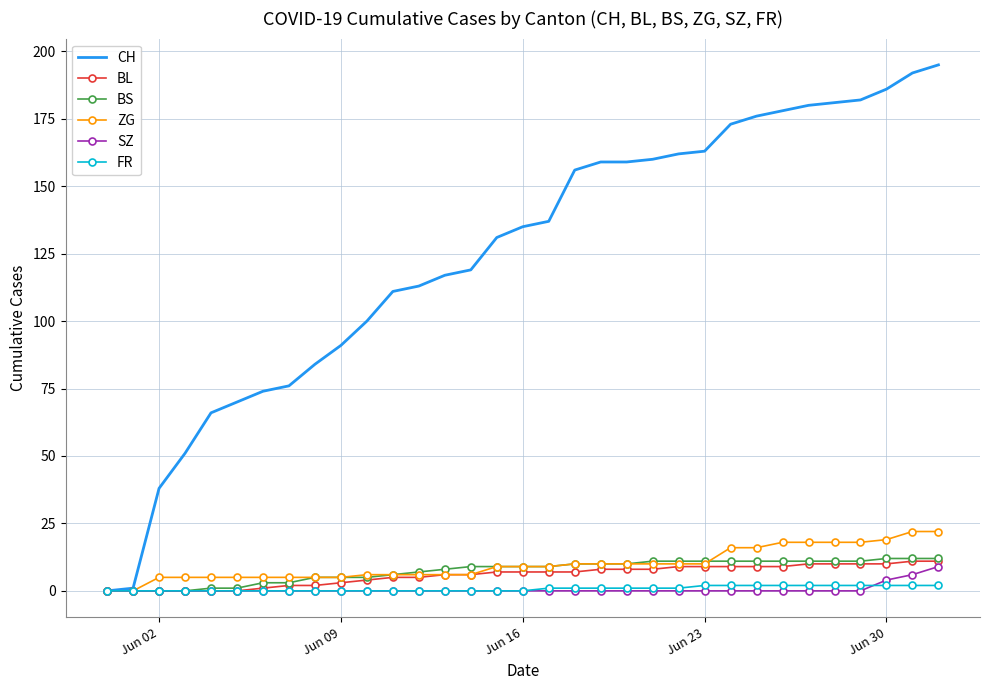

At how many categories does at least one series exceed 78?

25